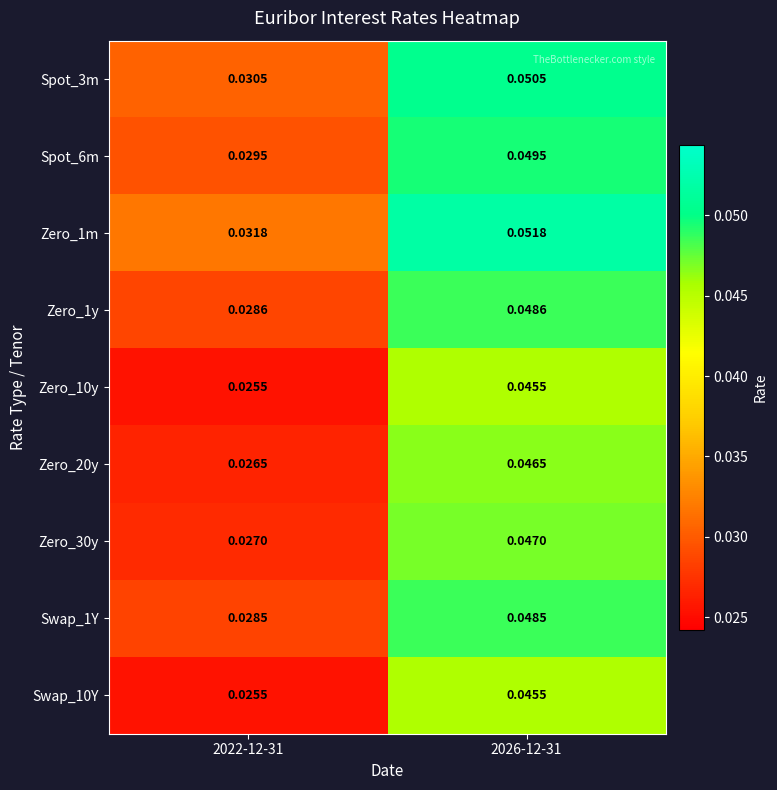

At which category does the chart reach its minimum across all series?

2022-12-31